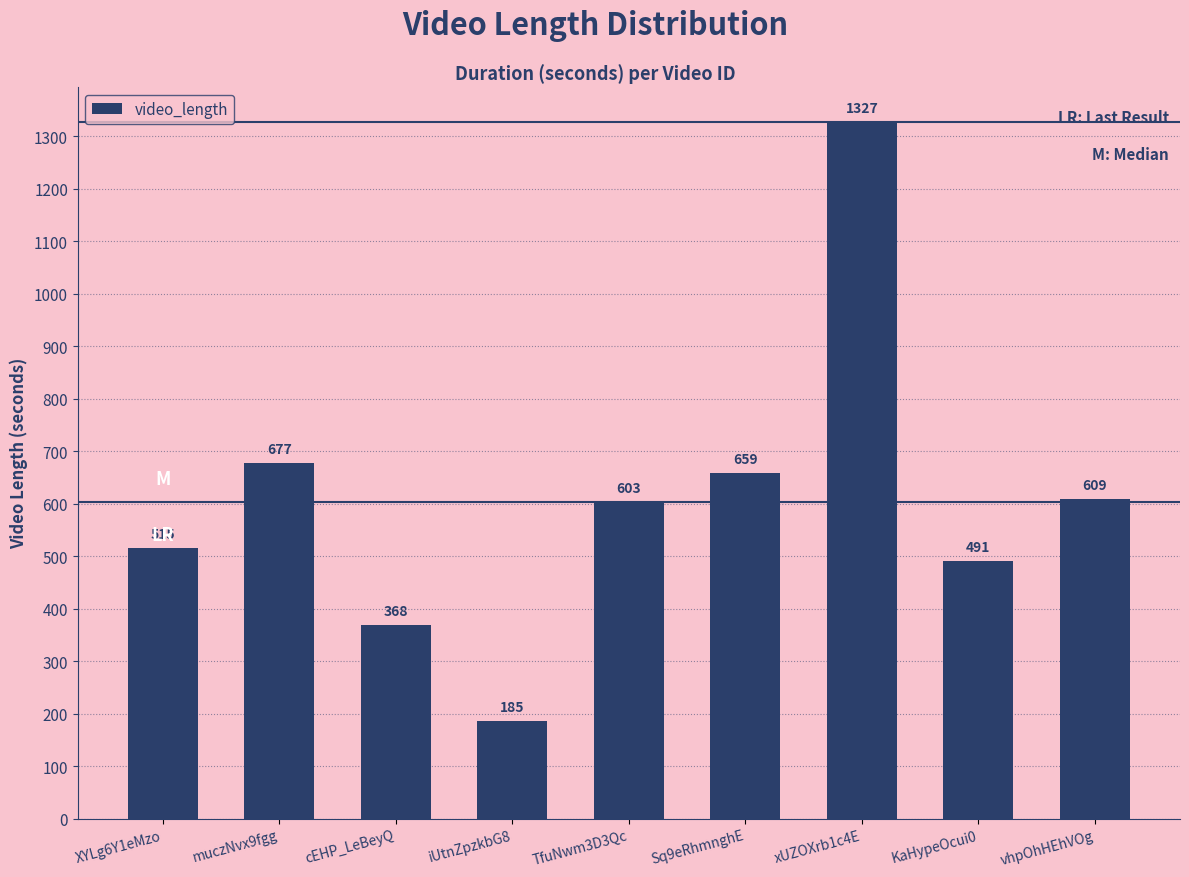

What is the smallest value displayed?

185